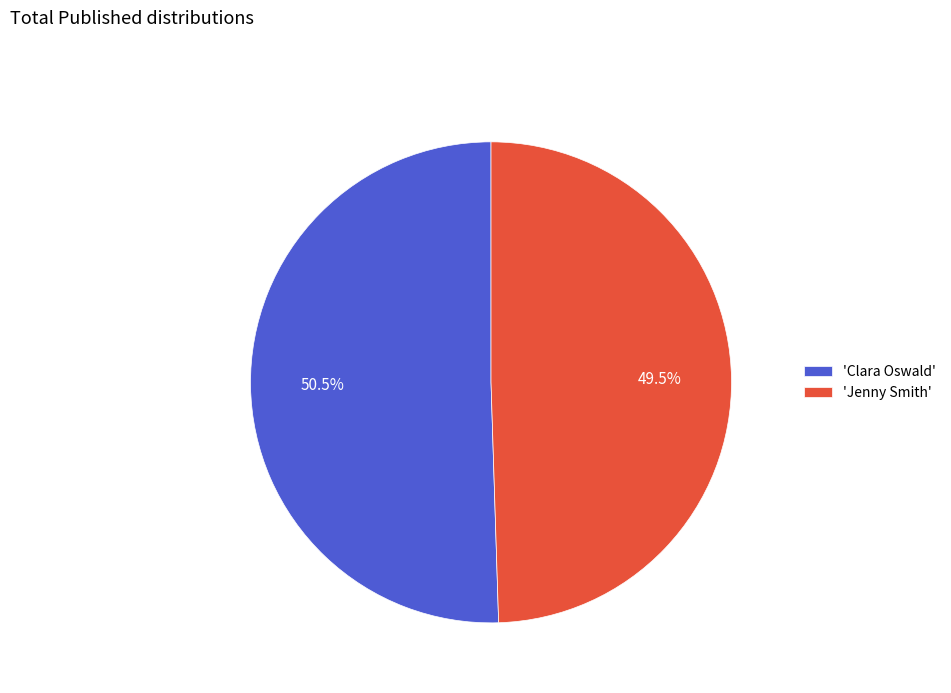

Which has a higher value, 'Clara Oswald' or 'Jenny Smith'?

'Clara Oswald'